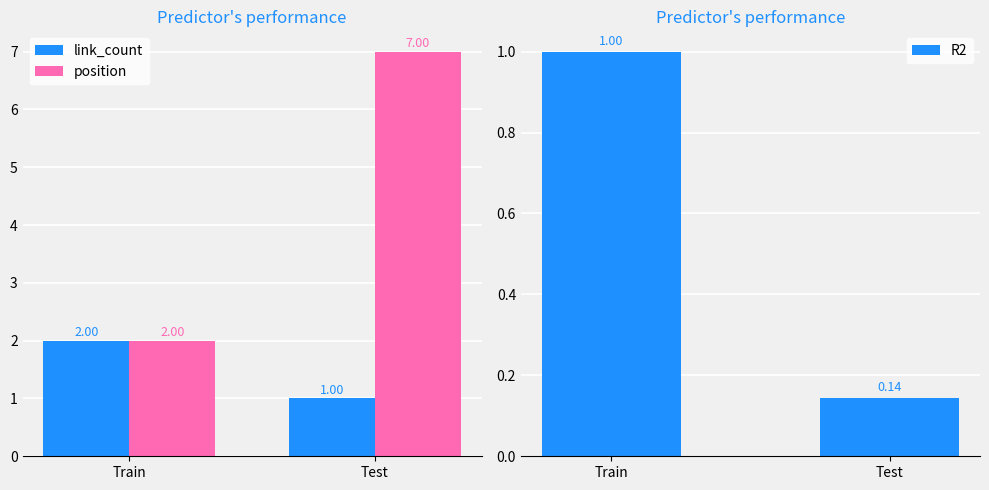

Where is position nearest to the value 4?

Train